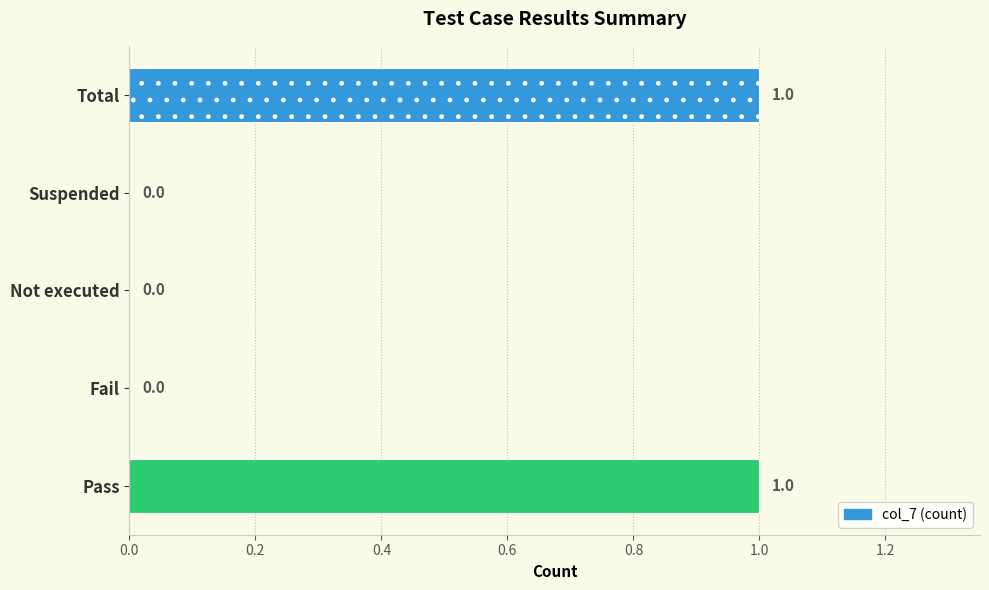

Approximately how many times larger is the value at Pass compared to Total?

1.0